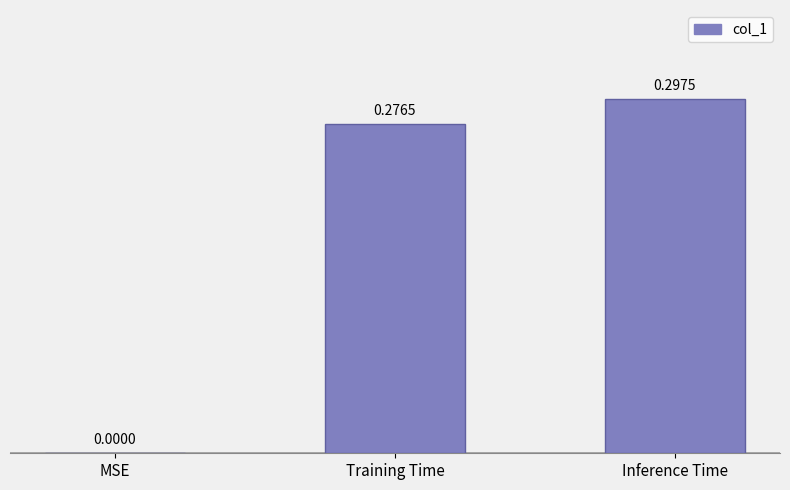

At which label is the value closest to 0?

MSE